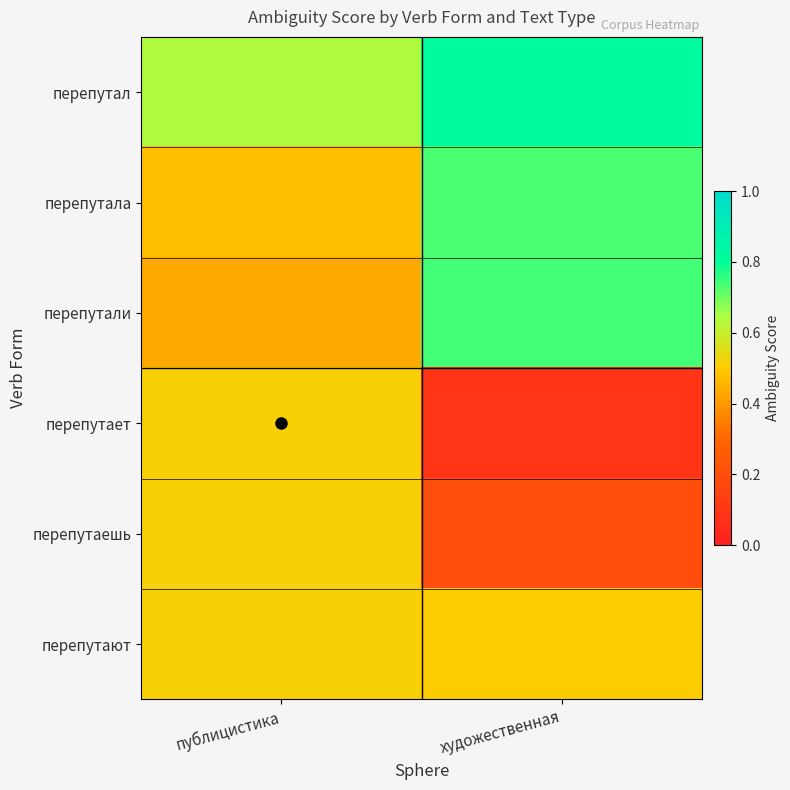

Reading right to left, transcribe all the data shown in this chart.

row_0: художественная=0.8	публицистика=0.6
row_1: художественная=0.7	публицистика=0.5
row_2: художественная=0.7	публицистика=0.4
row_3: художественная=0.1	публицистика=0.5
row_4: художественная=0.2	публицистика=0.5
row_5: художественная=0.5	публицистика=0.5